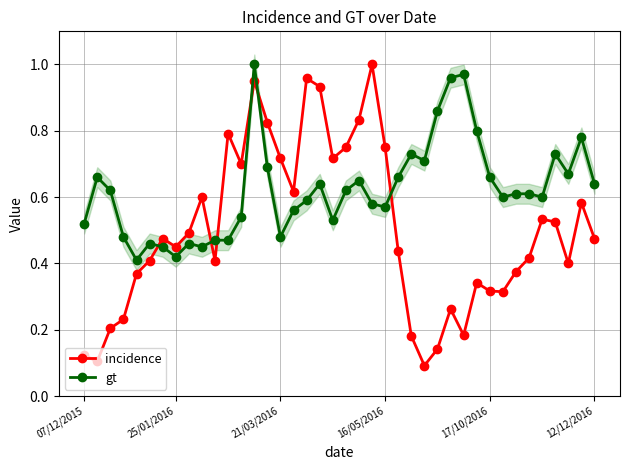

True or false: gt has more than 1 points higher than both neighbors.

True